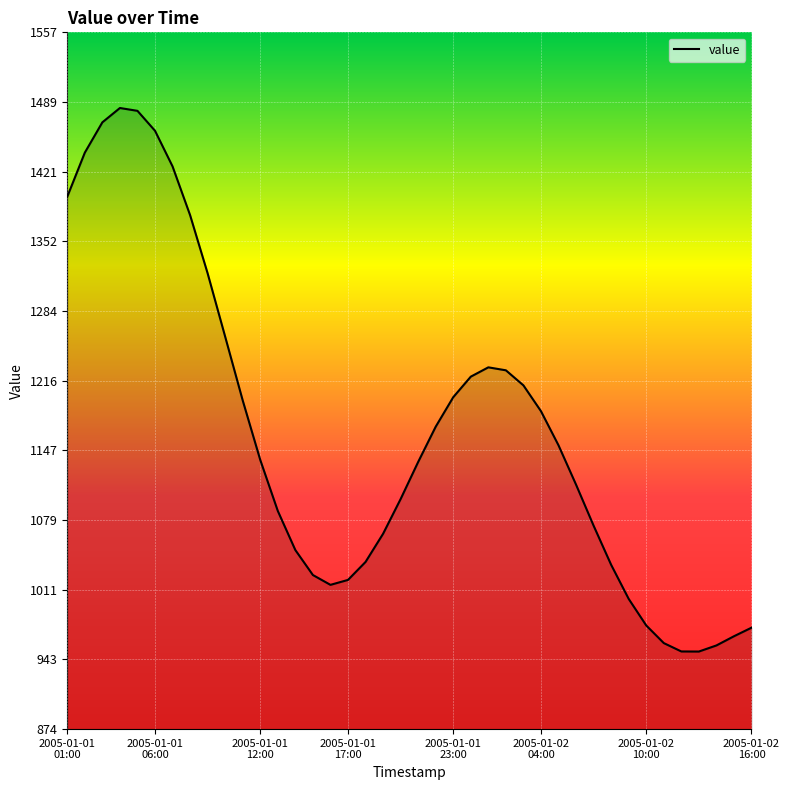

What is the smallest value displayed?

950.8